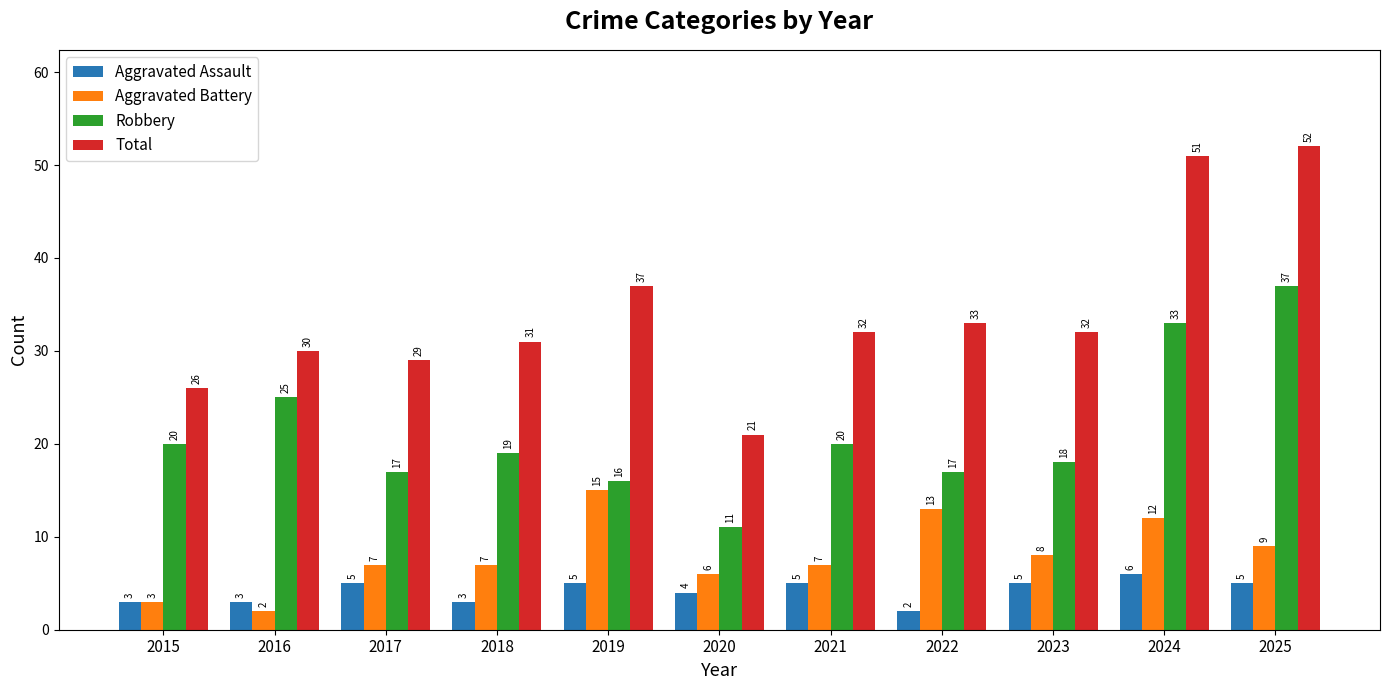

How many bars are there in total?

44